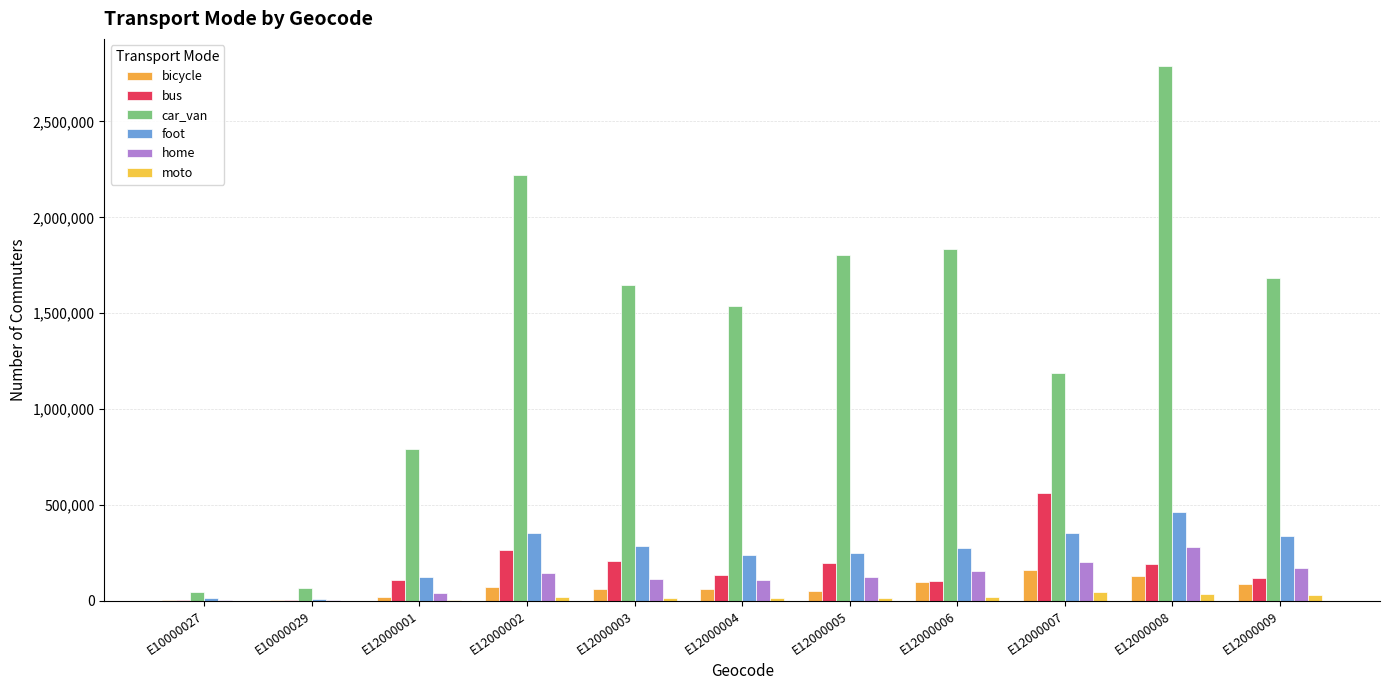

The value of foot at E12000006 is 277511. True or false?

True